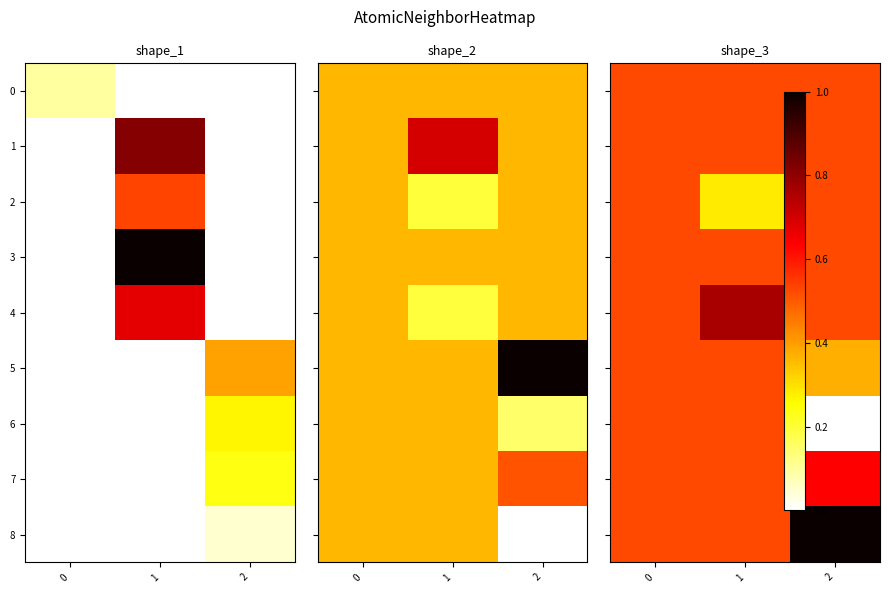

Which series changed the most between 0 and 2?

6